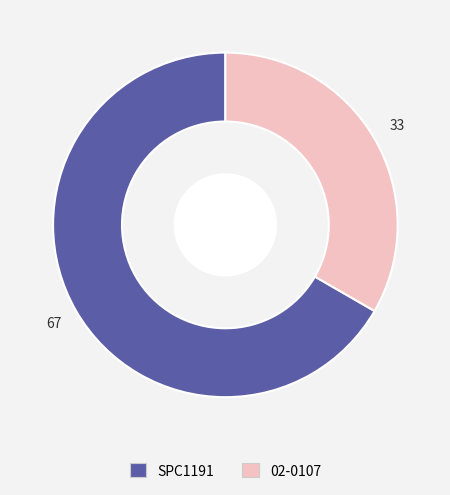

Which category has the smallest portion of the pie?

02-0107